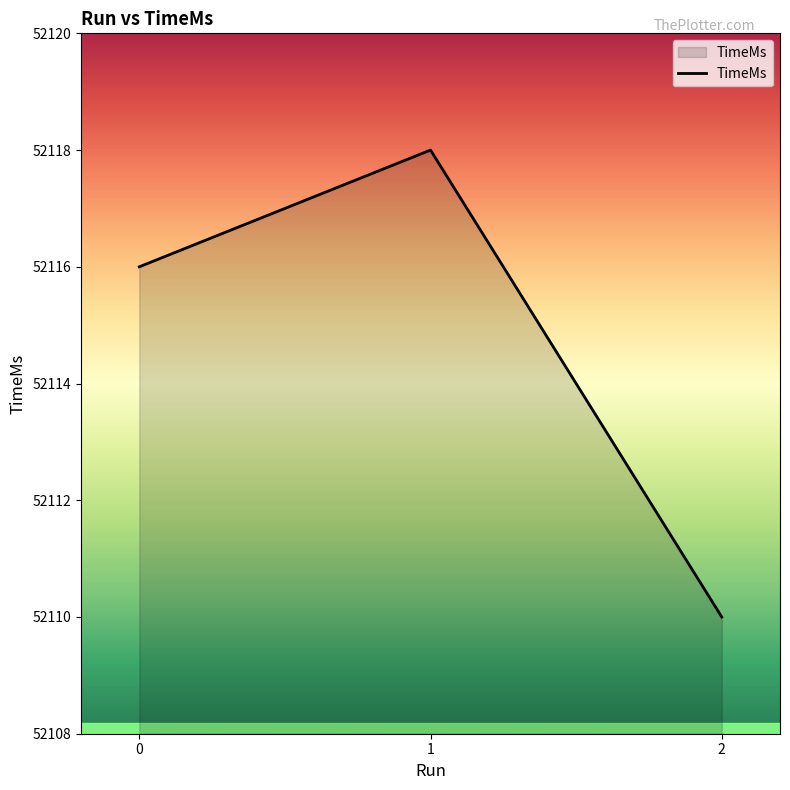

What is the change in value from 0 to 2?

-6